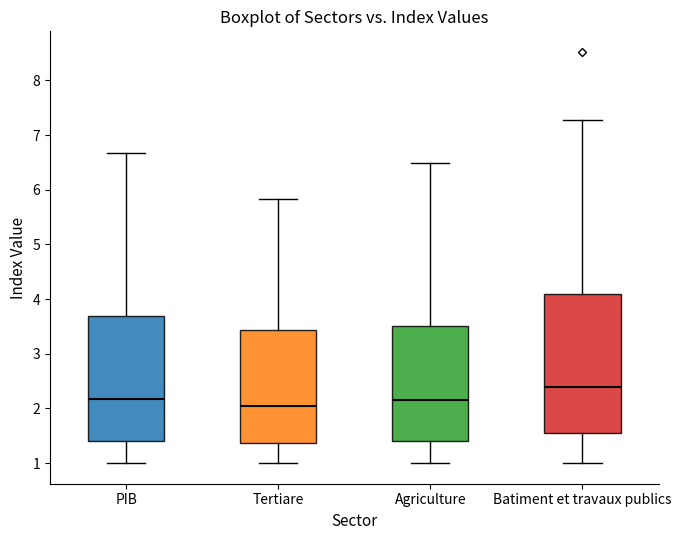

Reading left to right, transcribe this box plot: for each box, give where its median line is, the range the box spans, and where its two whiskers end, as read against the y-axis. The values are not printed on the chart, so give them approximately, as read against the axis.

PIB: median 2.2, box 1.4 to 3.7, whiskers 1.0 to 6.7
Tertiare: median 2.0, box 1.4 to 3.4, whiskers 1.0 to 5.8
Agriculture: median 2.2, box 1.4 to 3.5, whiskers 1.0 to 6.5
Batiment et travaux publics: median 2.4, box 1.6 to 4.1, whiskers 1.0 to 7.3